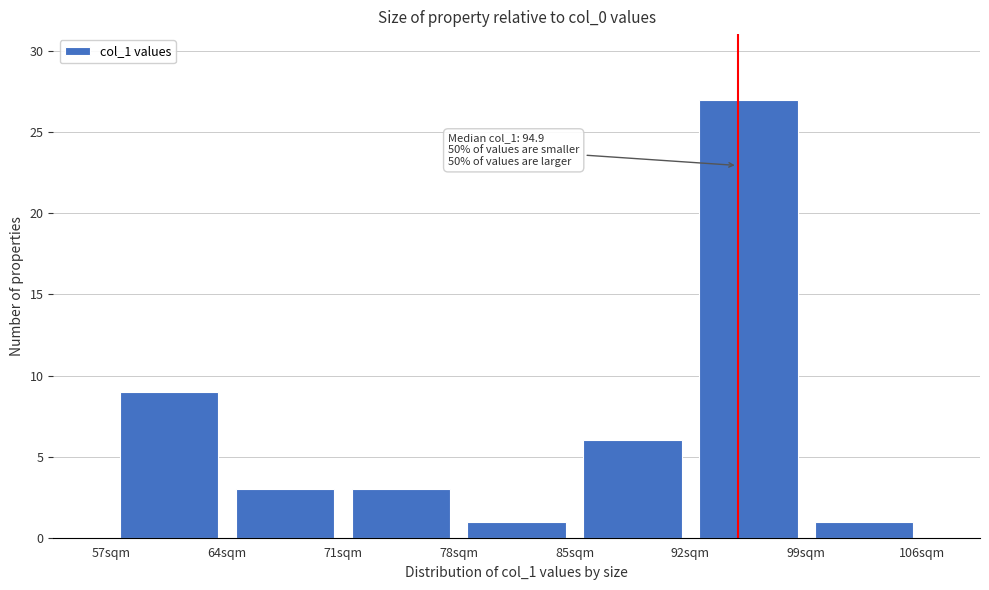

Which range on the x-axis has the tallest bar?

92 to 99